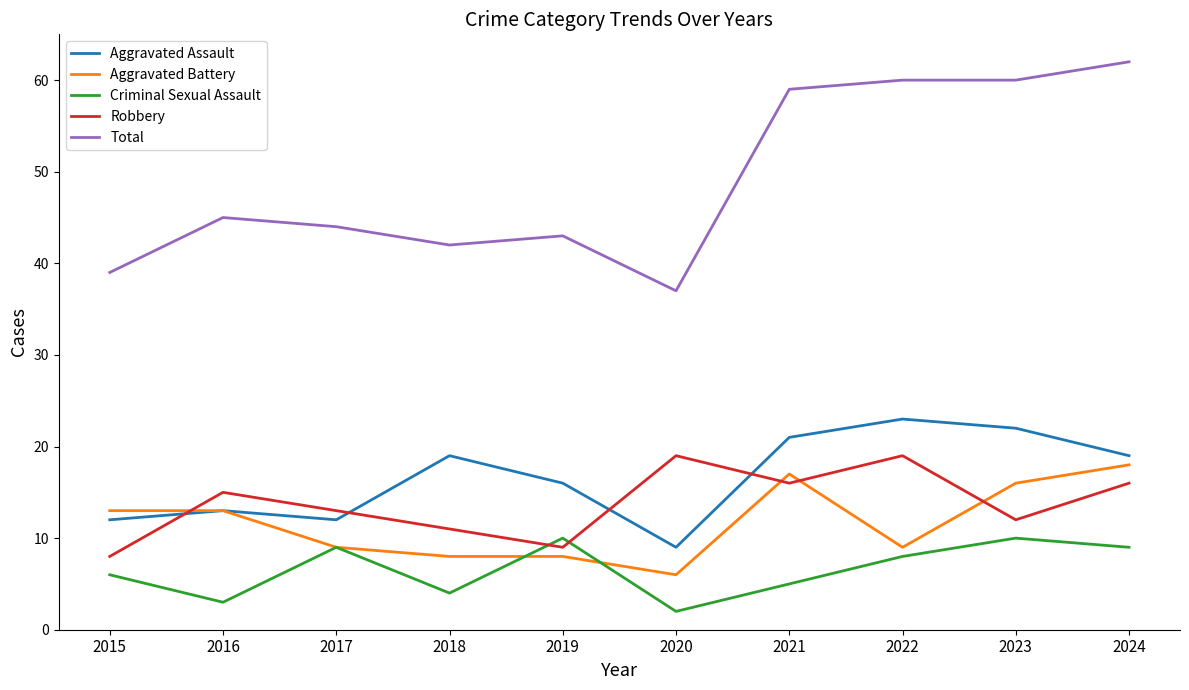

The value of Robbery at 2024 is 16. True or false?

True